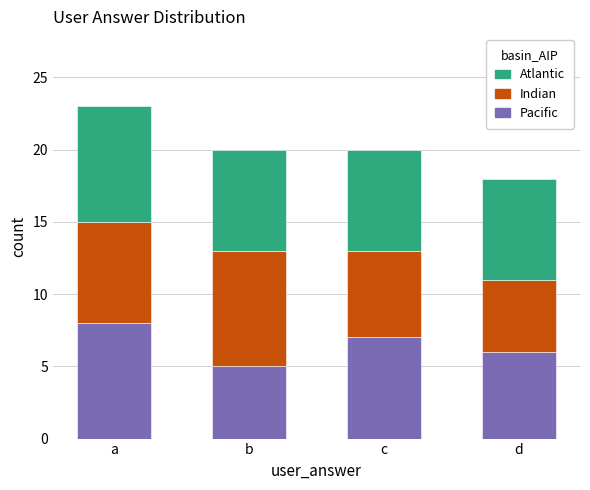

Rank the categories by Pacific value from highest to lowest.

a, c, d, b